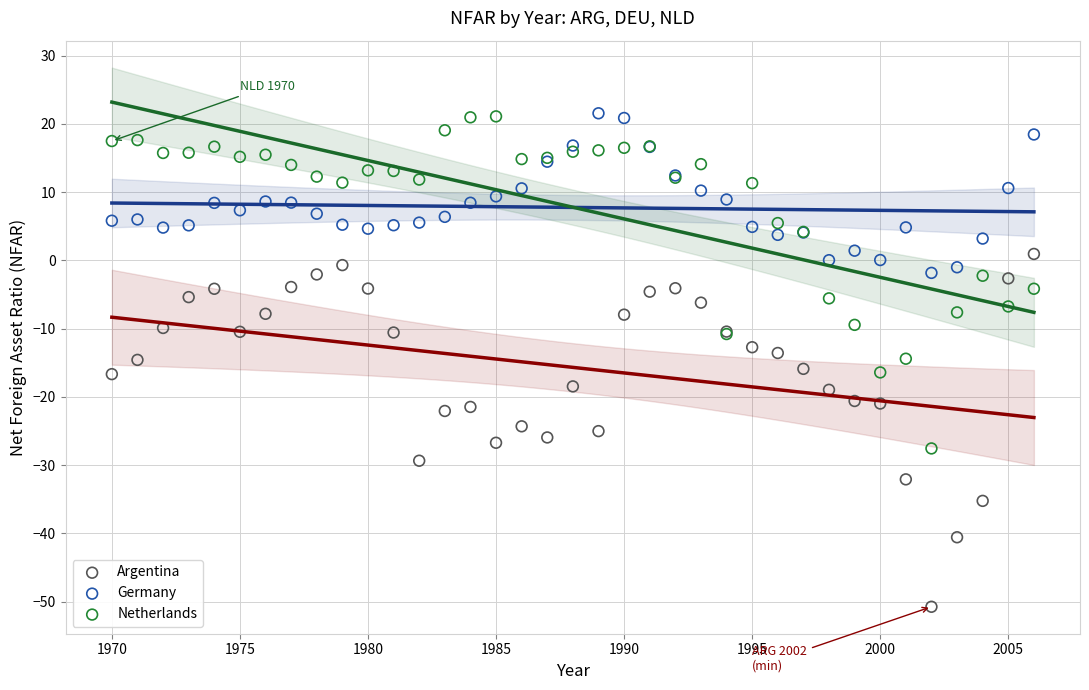

What is the X range (max minus min) for the scatter plot?

36.0